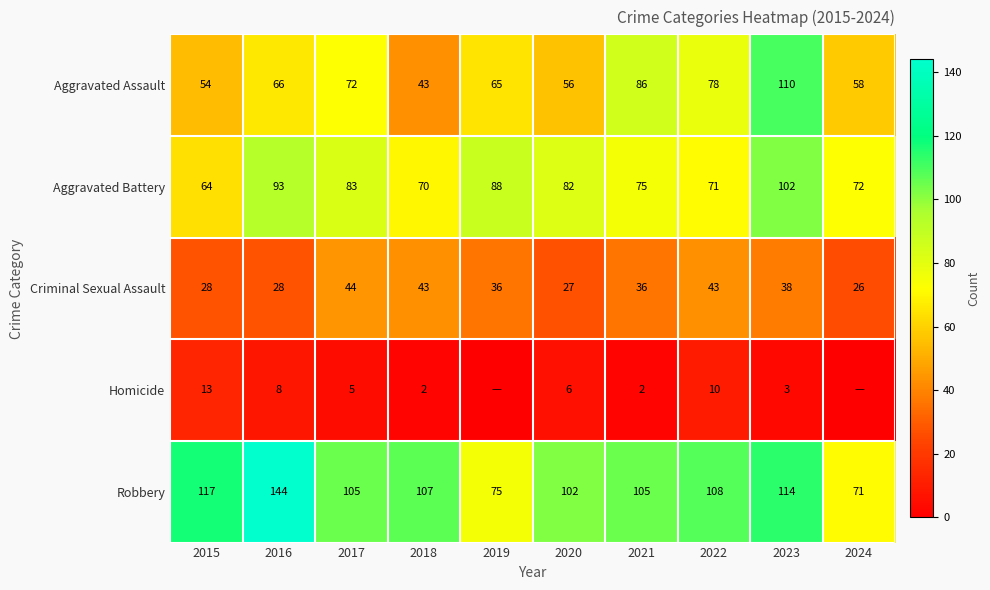

What is the difference between the Aggravated Assault values at 2017 and 2015?

18